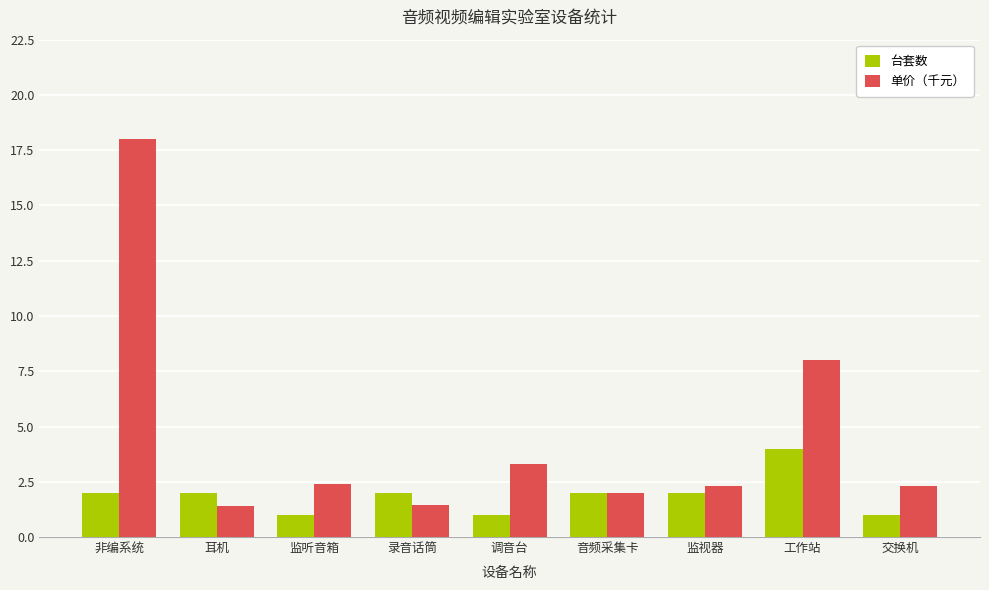

At which label does 台套数 reach its peak?

工作站